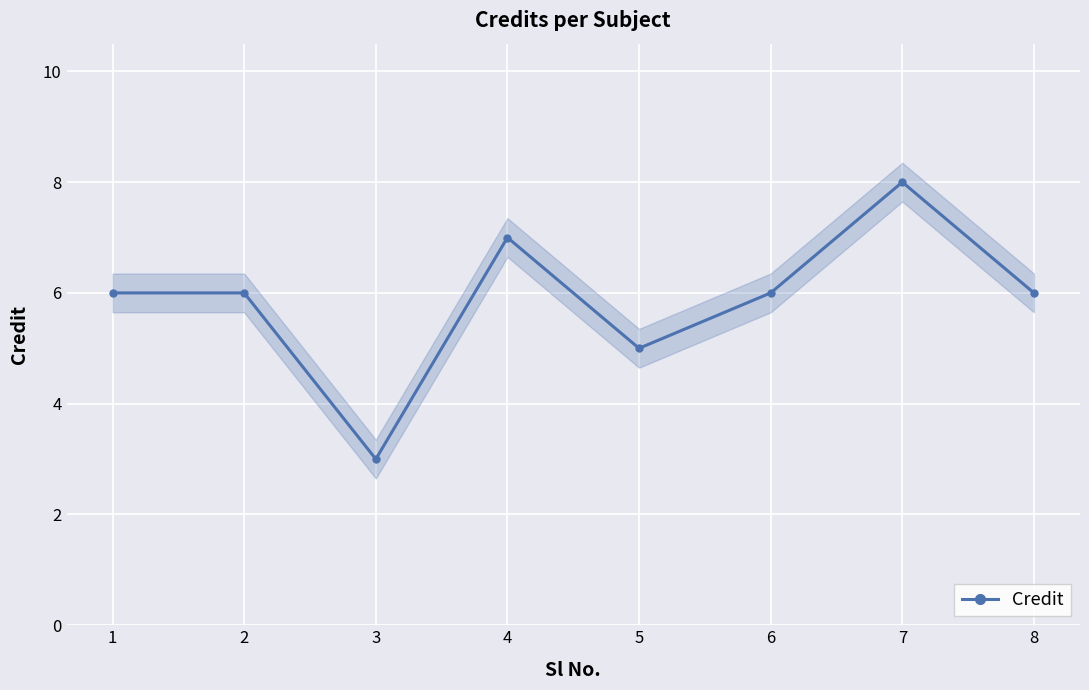

What is the minimum value shown in the chart?

3